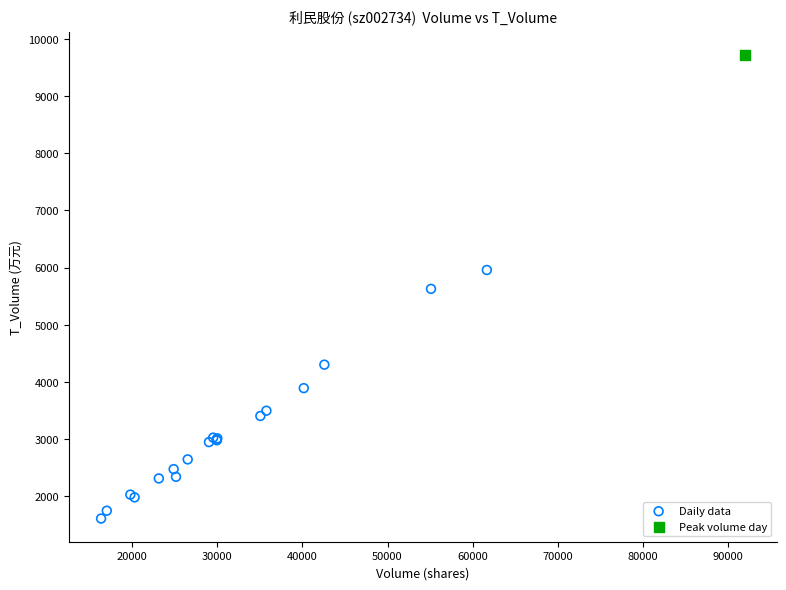

What are all the series names shown in the legend?

Daily data, Peak volume day